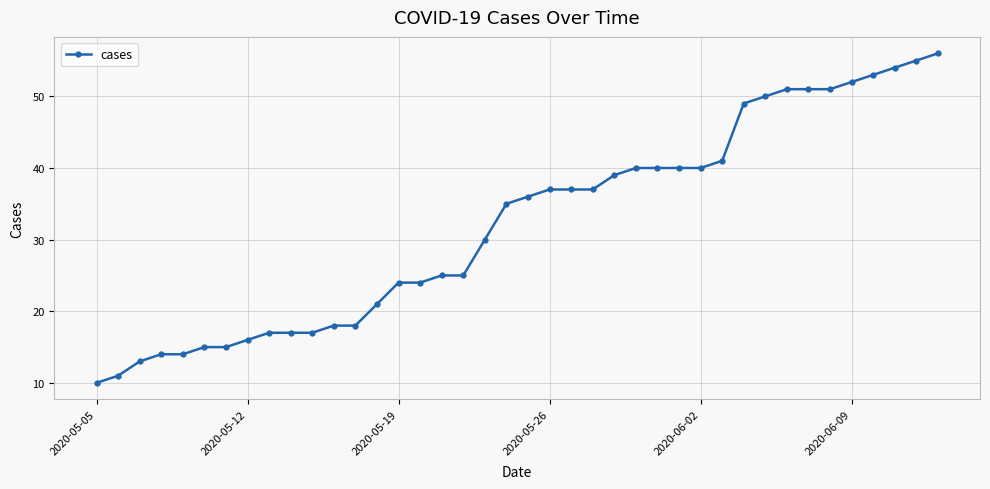

What is the value of the 32nd point from the left?

50